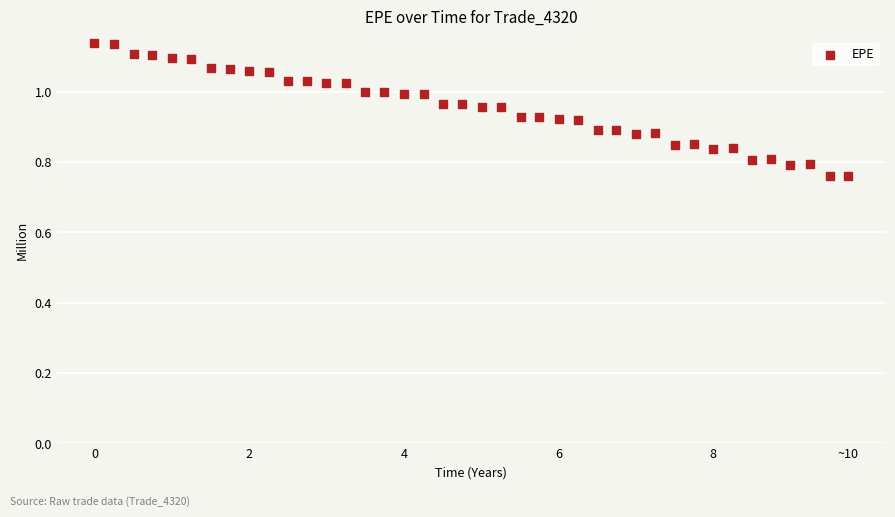

What is the range of Y values (max minus min)?

0.4